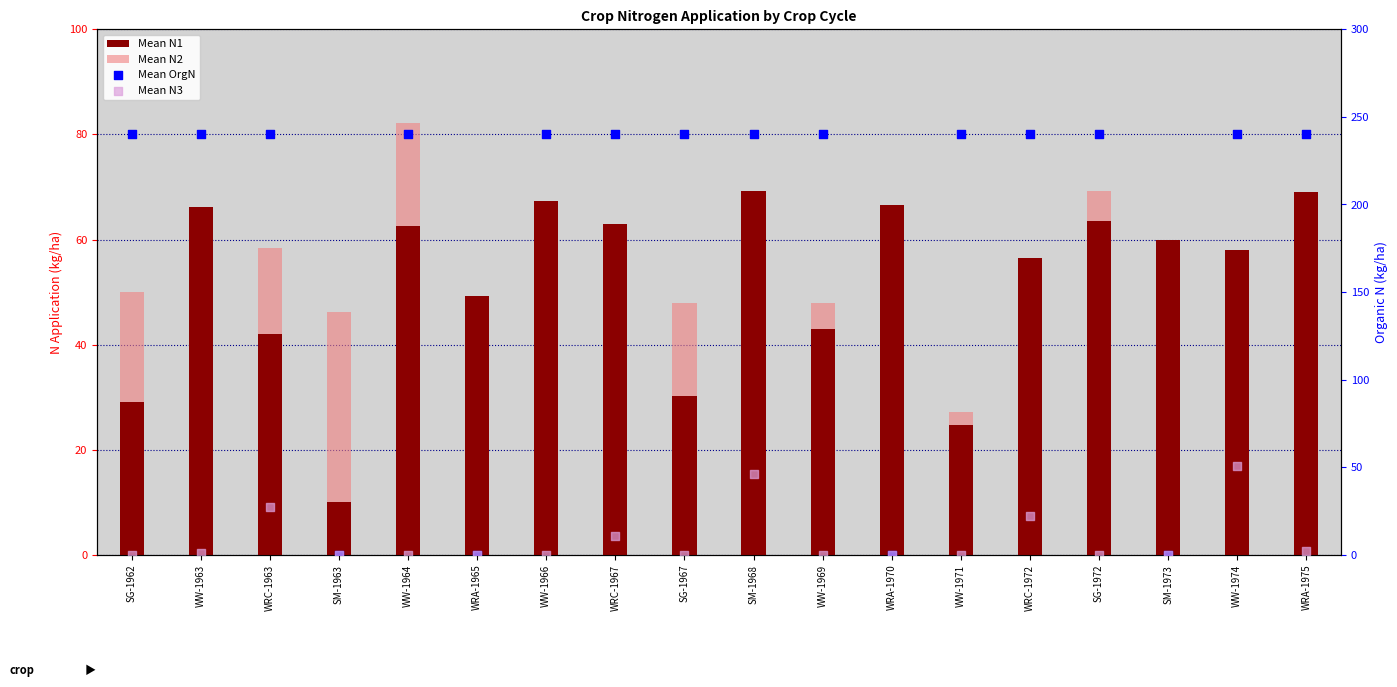

Which series contains the highest Y value?

Mean OrgN